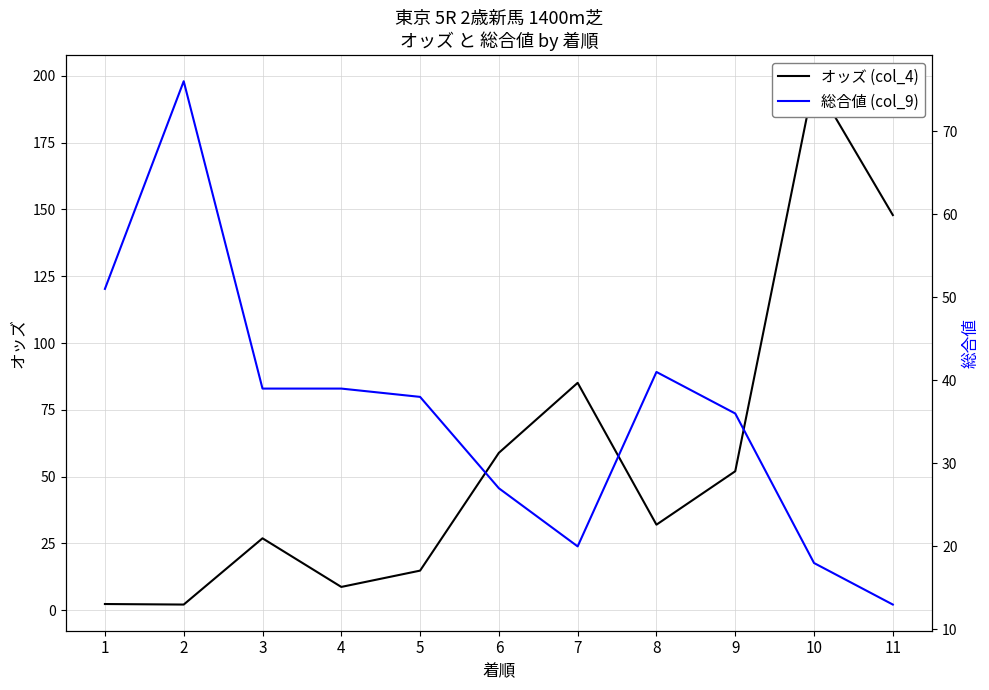

Which series changed the most between 6 and 10?

オッズ (col_4)